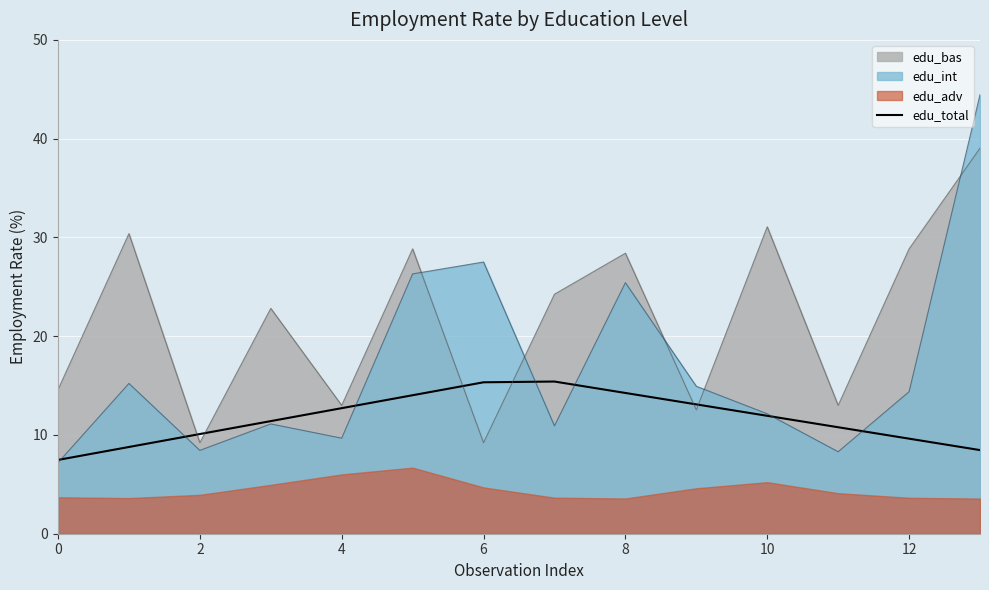

How many points are higher than both their immediate neighbors (excluding endpoints)?

1